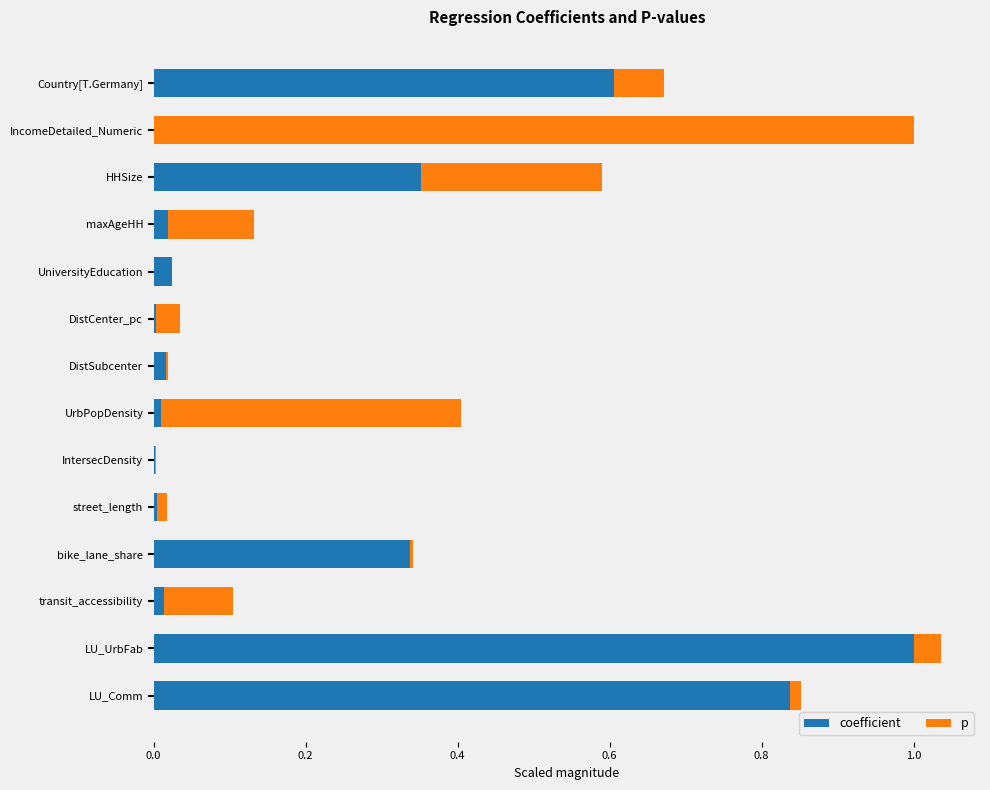

What is the sum of all coefficient values?

3.2